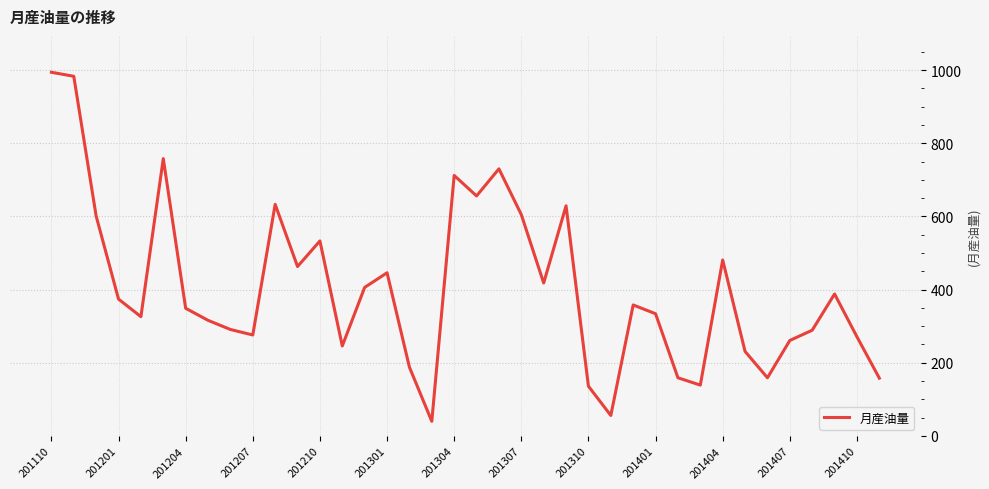

What is the minimum value shown in the chart?

40